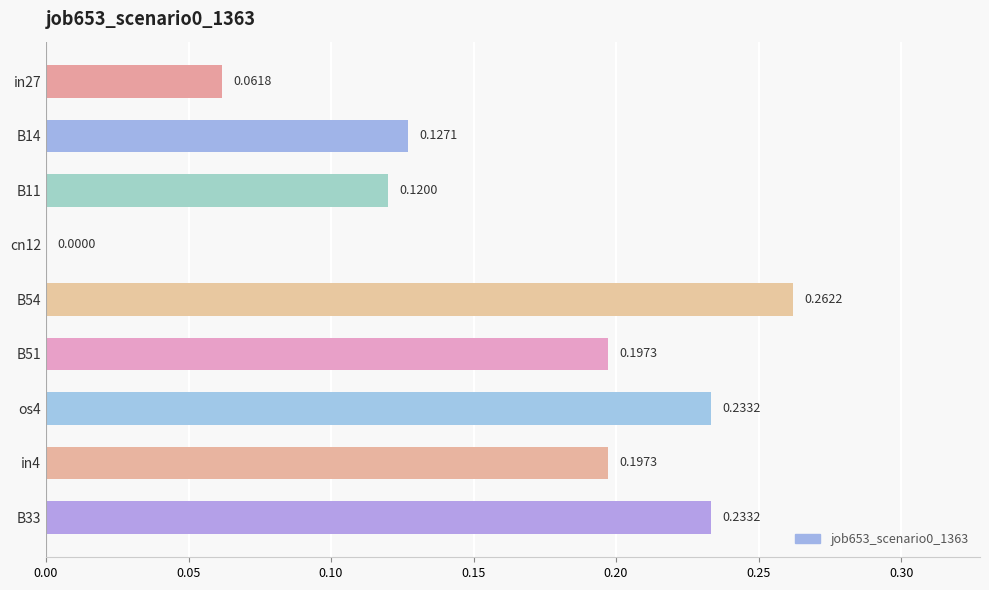

What is the sum of the values at B11 and B54?

0.4